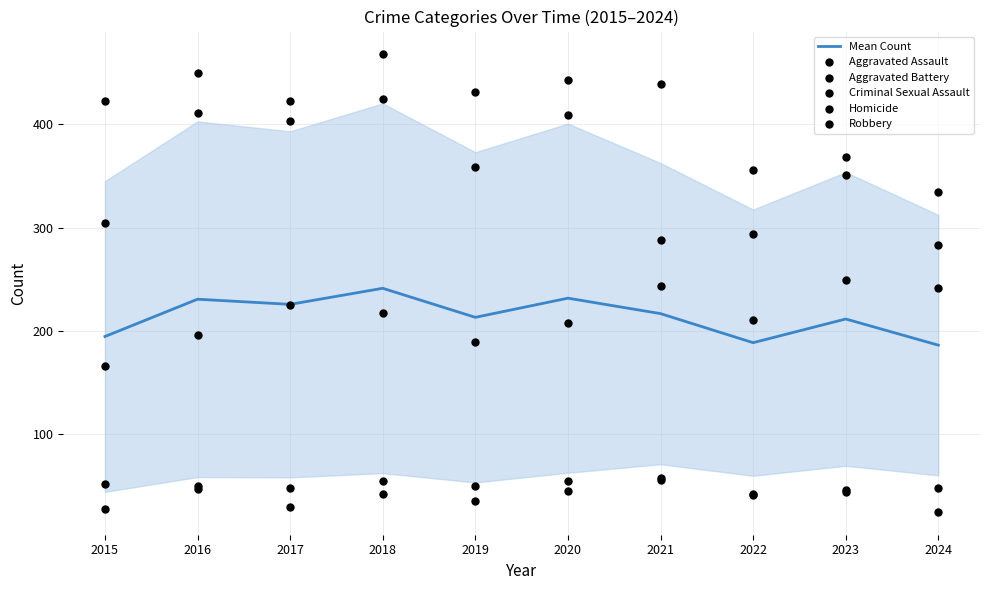

Which series has the largest total across all categories?

Aggravated Battery